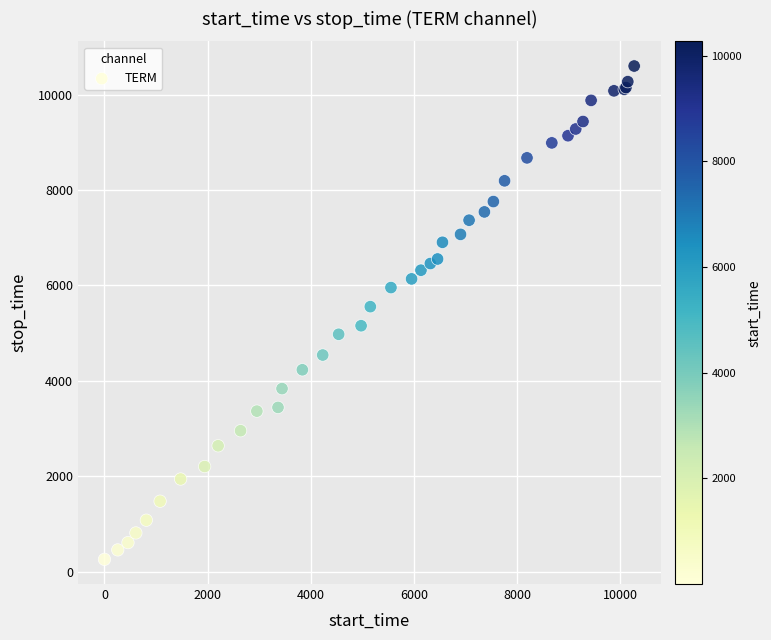

What Y value in the scatter plot is closest to 5428?

5555